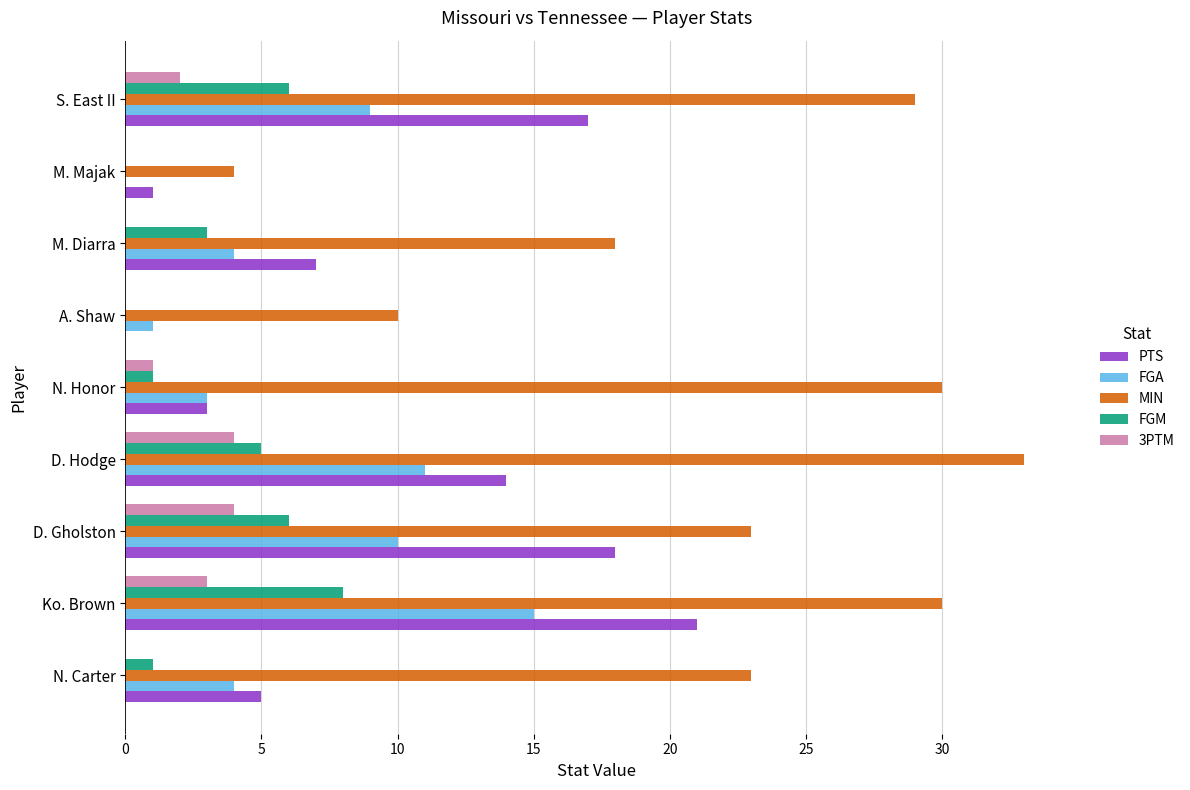

What is the sum of all PTS values?

86